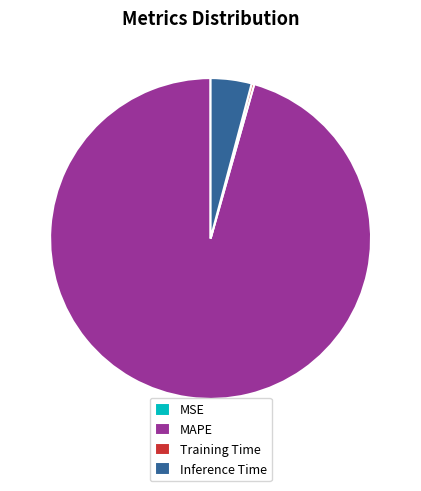

Is it true that Inference Time is 4% of the pie?

True